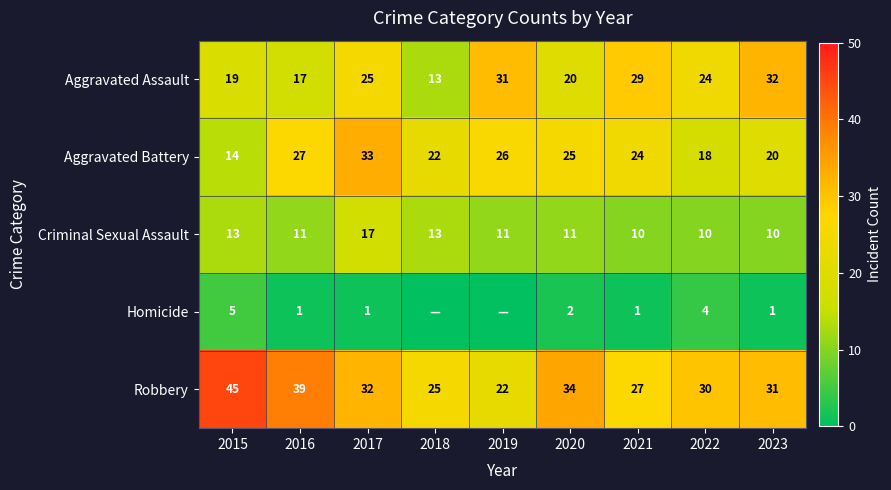

Between 2021 and 2019, which is larger?

2019